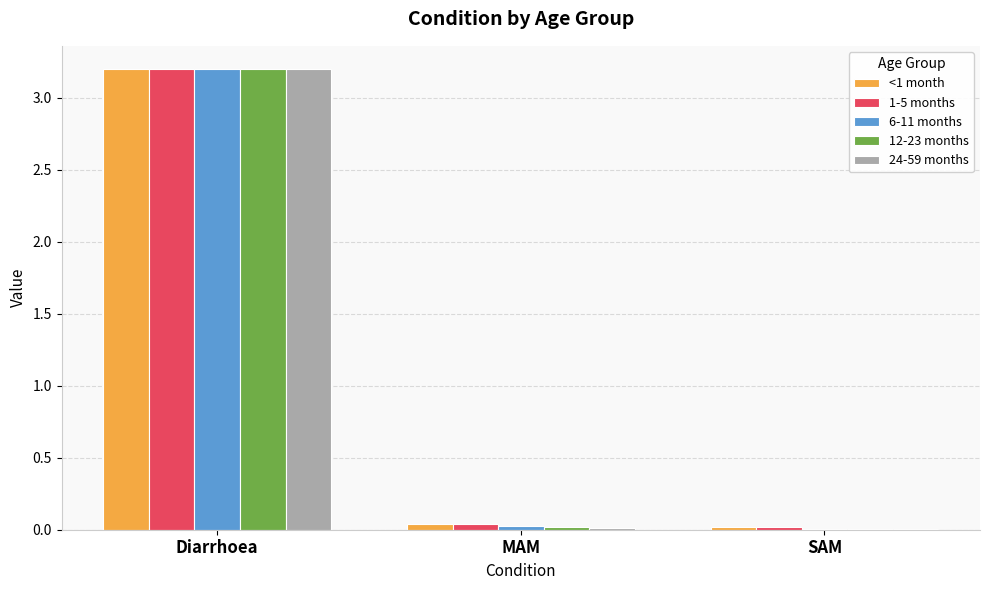

The value of 24-59 months at Diarrhoea is 3.2. True or false?

True